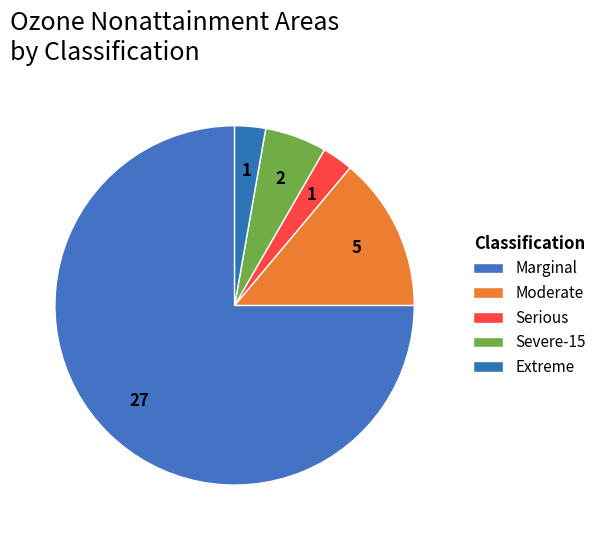

The Moderate slice represents 22% of the pie. True or false?

False